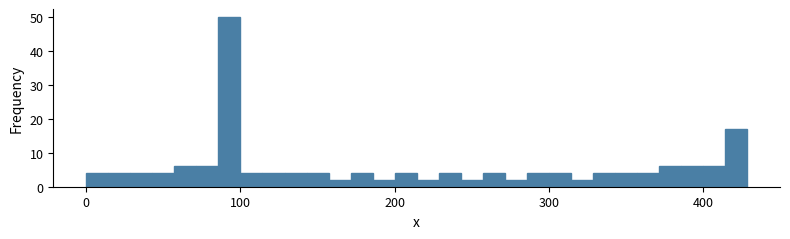

Around what value on the x-axis is the tallest bar? Give the approximate position of its centre, as read against the axis.

90